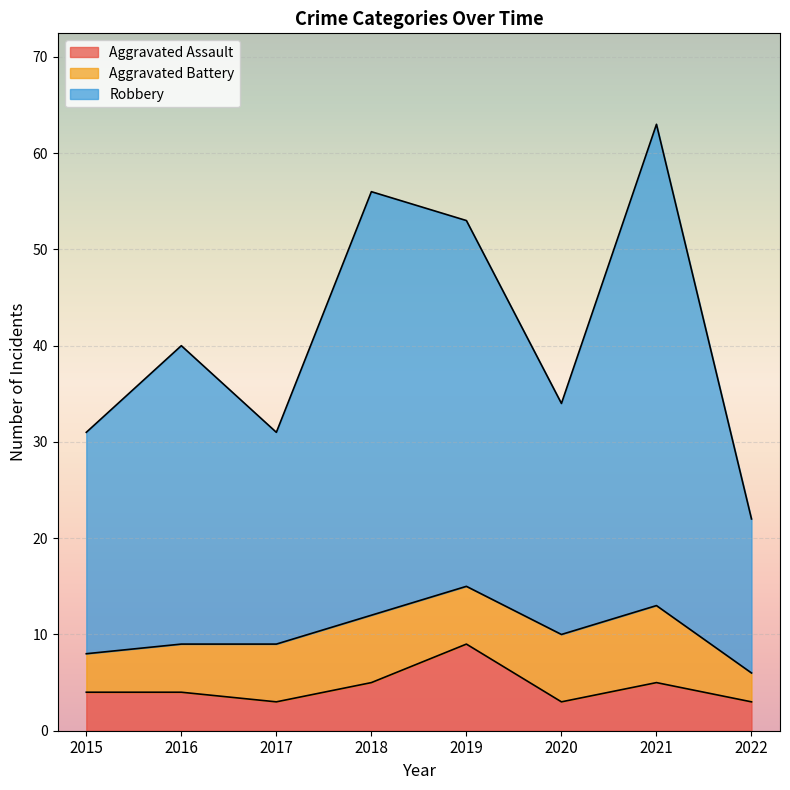

At which category does the chart reach its peak across all series?

2021